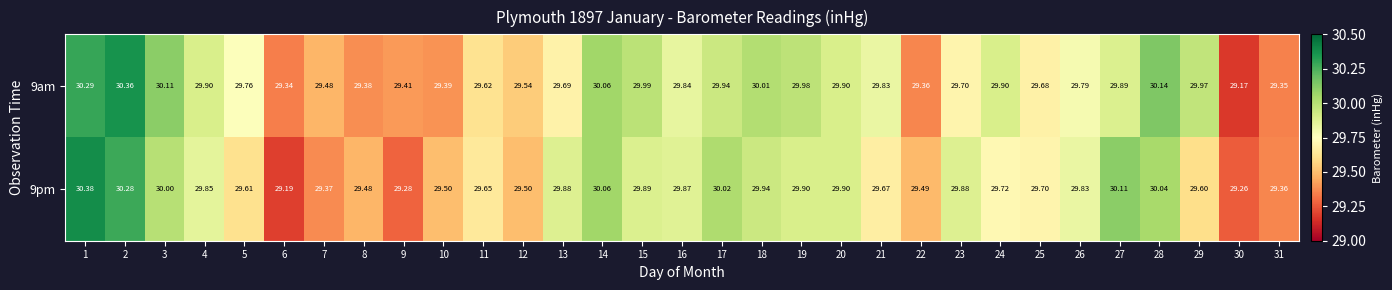

Is the value of 9pm at 20 greater than the value of 9am at 16?

Yes